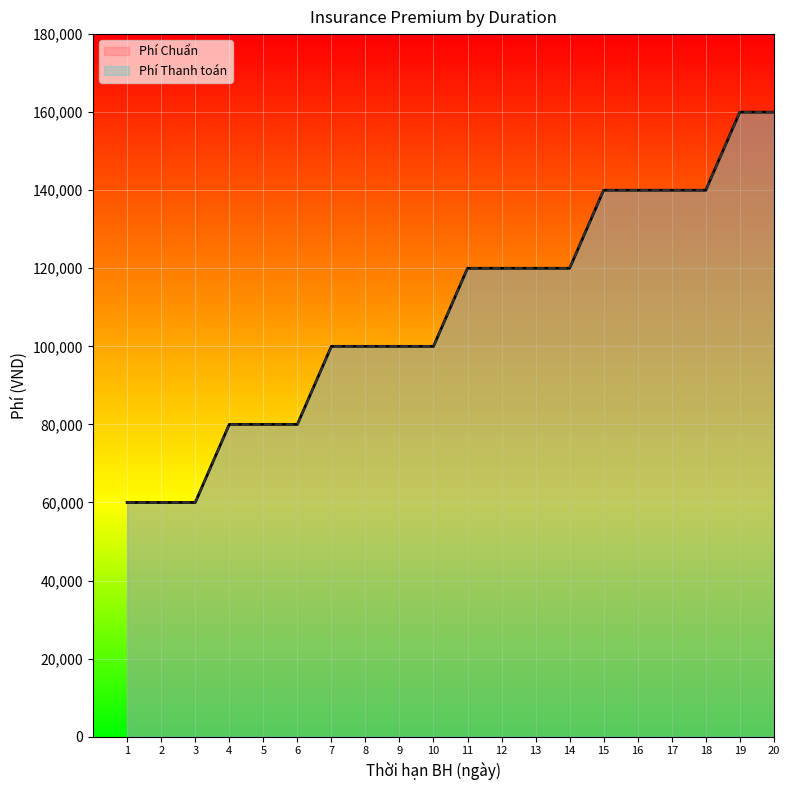

Reading left to right, transcribe all the data shown in this chart.

Phí Chuẩn: 1=60000	2=60000	3=60000	4=80000	5=80000	6=80000	7=100000	8=100000	9=100000	10=100000	11=120000	12=120000	13=120000	14=120000	15=140000	16=140000	17=140000	18=140000	19=160000	20=160000
Phí Thanh toán: 1=60000	2=60000	3=60000	4=80000	5=80000	6=80000	7=100000	8=100000	9=100000	10=100000	11=120000	12=120000	13=120000	14=120000	15=140000	16=140000	17=140000	18=140000	19=160000	20=160000